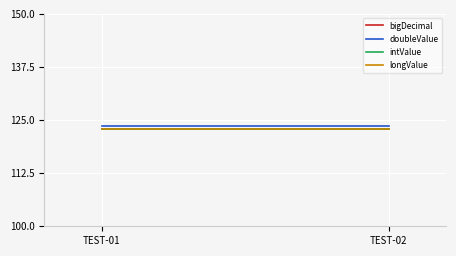

Reading right to left, list all the values displayed in this chart.

bigDecimal: 123.0	123.0
doubleValue: 123.6	123.6
intValue: 123.0	123.0
longValue: 123.0	123.0